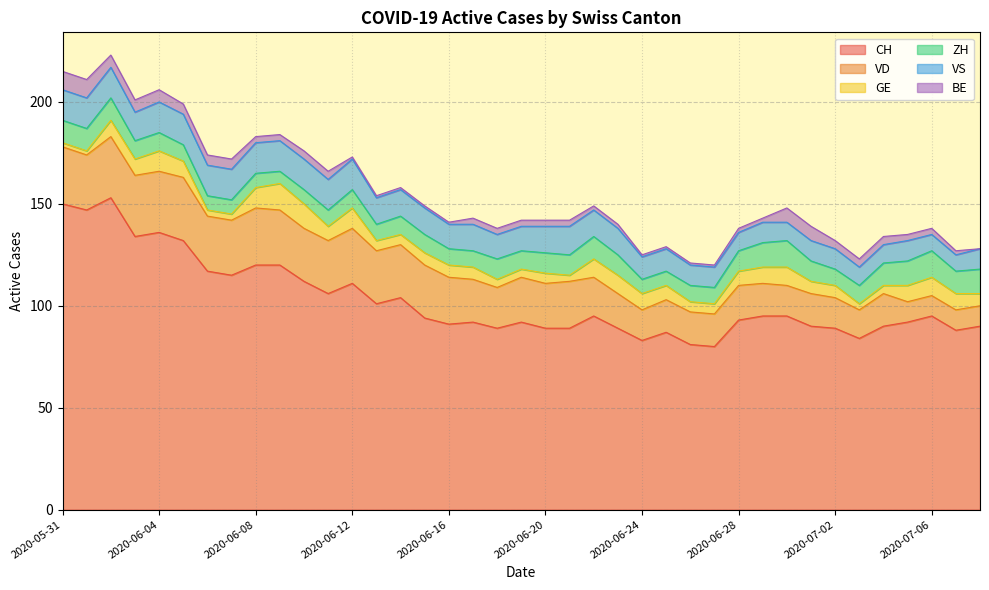

True or false: BE and VS cross at least once.

False